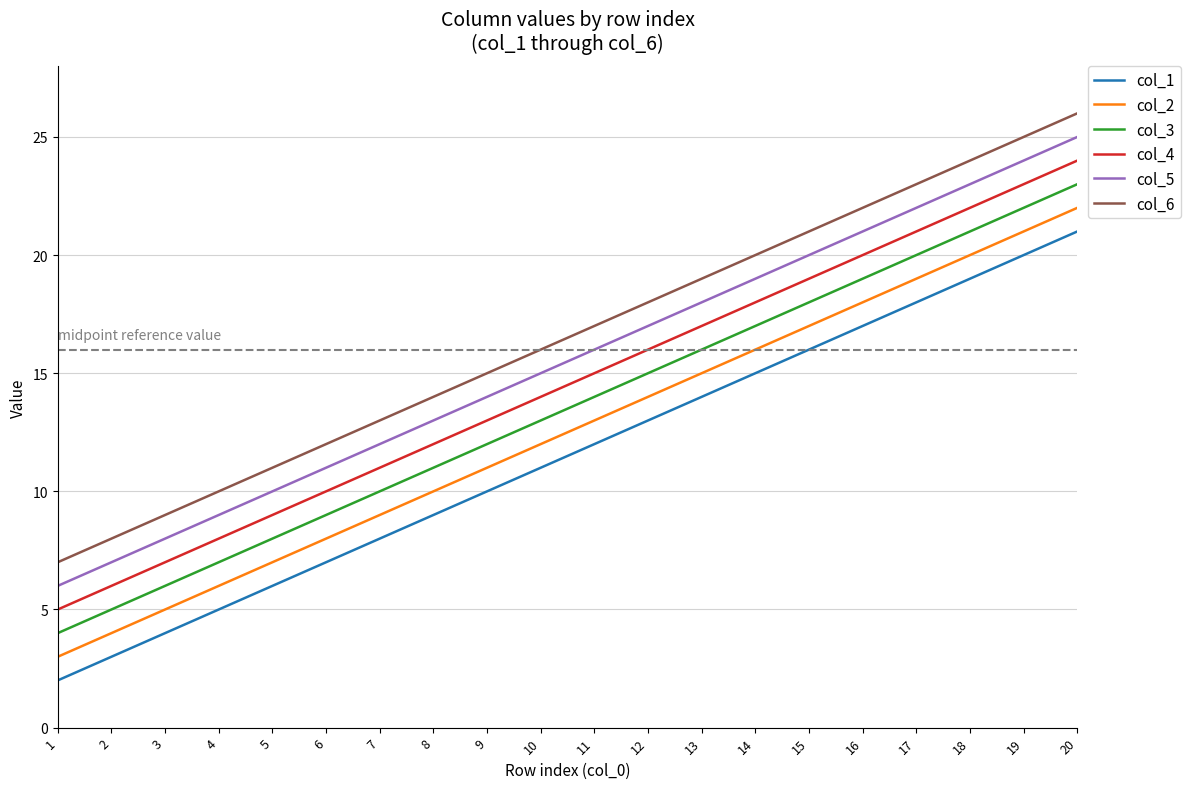

True or false: col_1 and col_3 intersect in this chart.

False